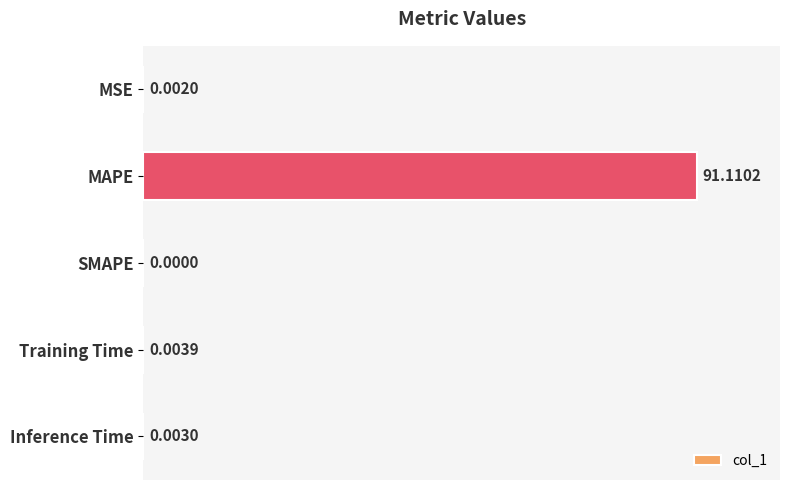

At which label is the value closest to 45?

Training Time